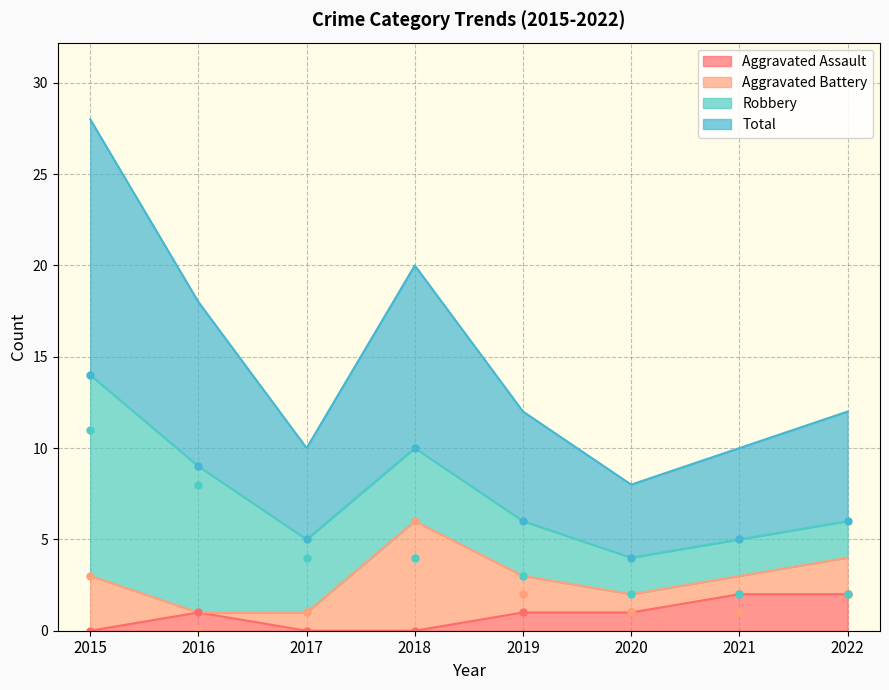

True or false: Robbery and Aggravated Assault intersect in this chart.

False